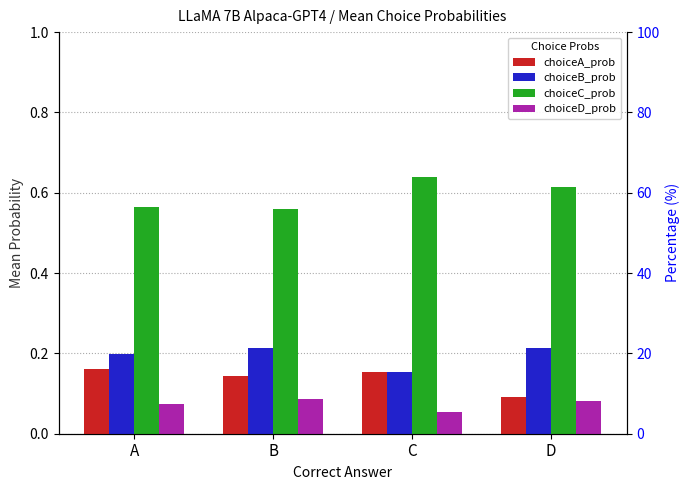

What are all the series names shown in the legend?

choiceA_prob, choiceB_prob, choiceC_prob, choiceD_prob